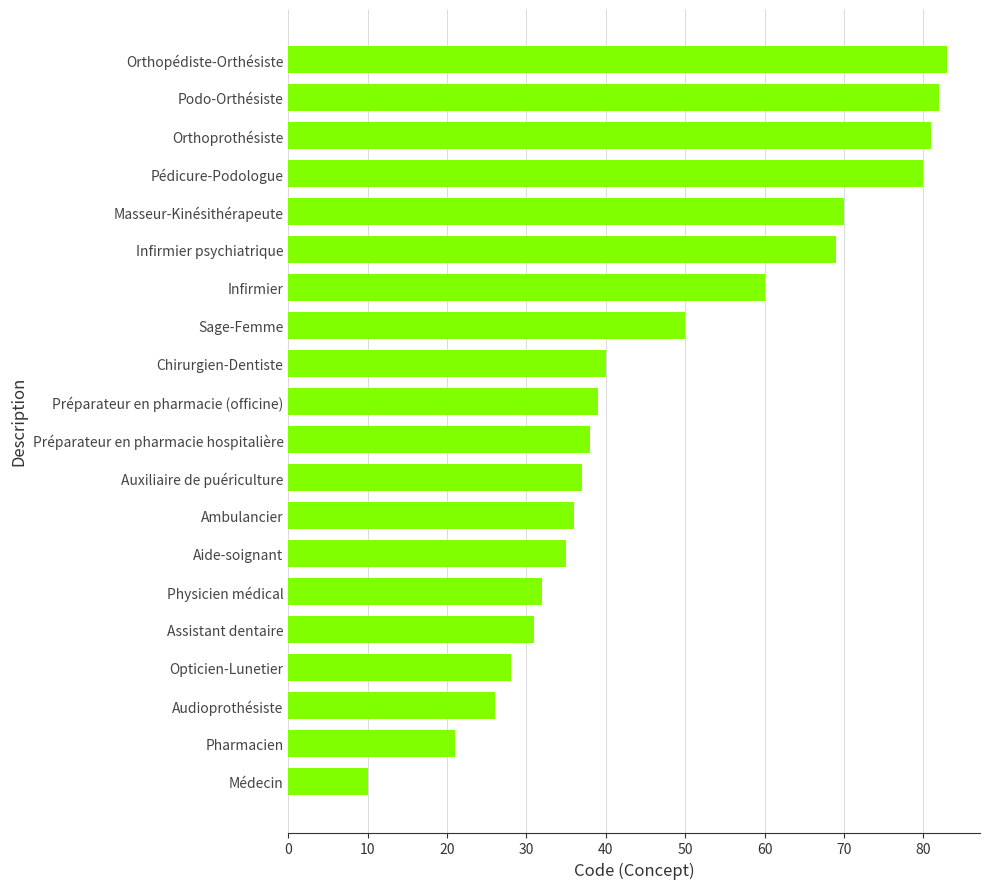

Reading bottom to top, extract all data points from this chart.

Médecin=10	Pharmacien=21	Audioprothésiste=26	Opticien-Lunetier=28	Assistant dentaire=31	Physicien médical=32	Aide-soignant=35	Ambulancier=36	Auxiliaire de puériculture=37	Préparateur en pharmacie hospitalière=38	Préparateur en pharmacie (officine)=39	Chirurgien-Dentiste=40	Sage-Femme=50	Infirmier=60	Infirmier psychiatrique=69	Masseur-Kinésithérapeute=70	Pédicure-Podologue=80	Orthoprothésiste=81	Podo-Orthésiste=82	Orthopédiste-Orthésiste=83